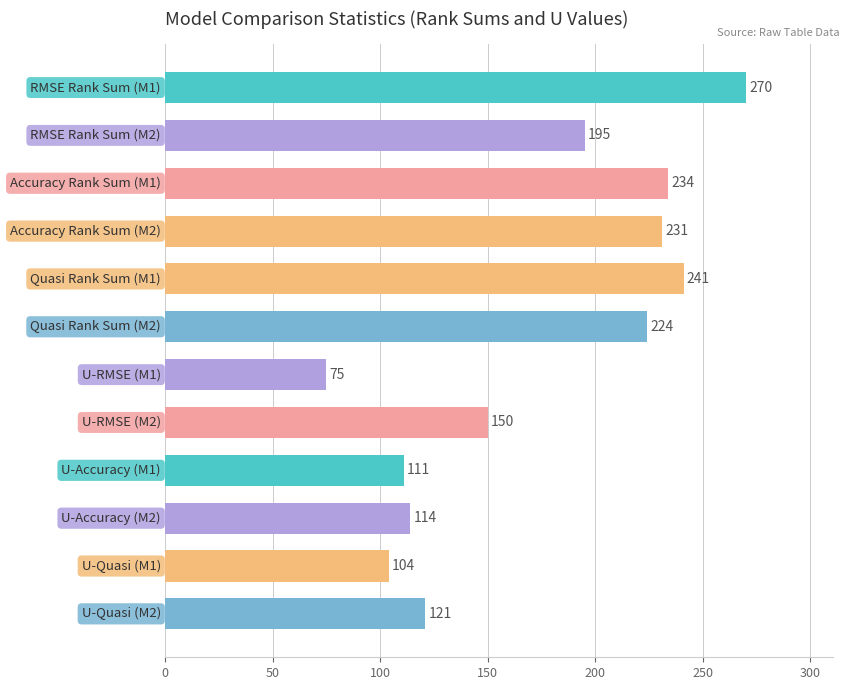

What is the value of the 4th bar from the top?

231